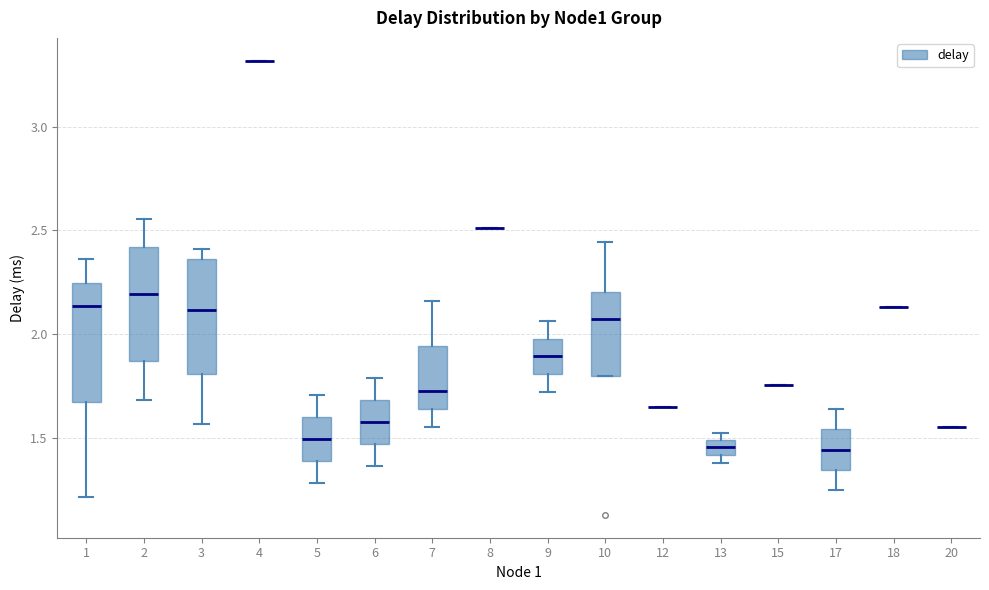

Where does the lower whisker of the box at x = 5 end on the y-axis? The values are not printed on the chart, so give them approximately, as read against the axis.

1.30